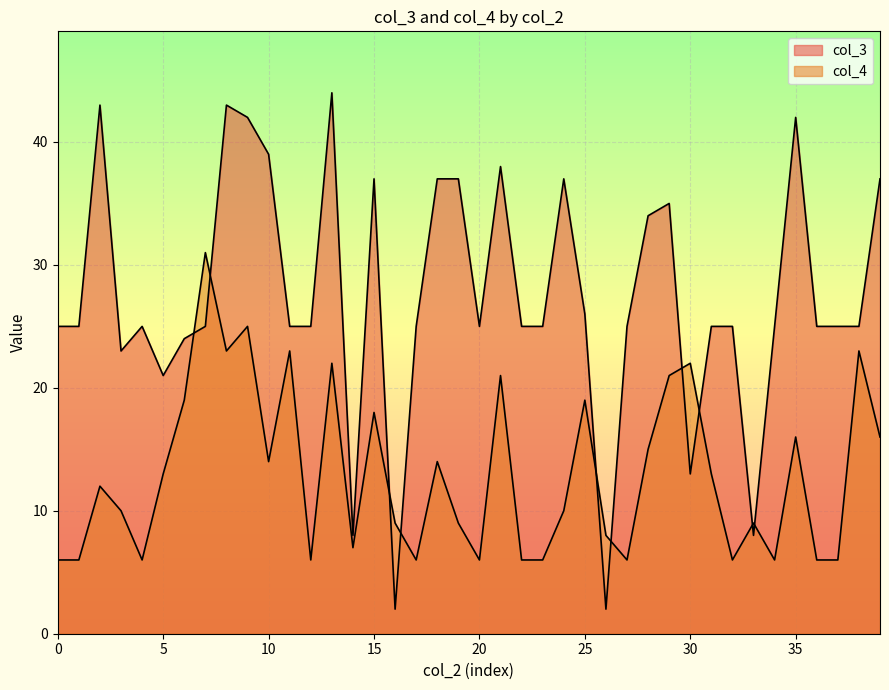

What is the minimum value for col_4?

6